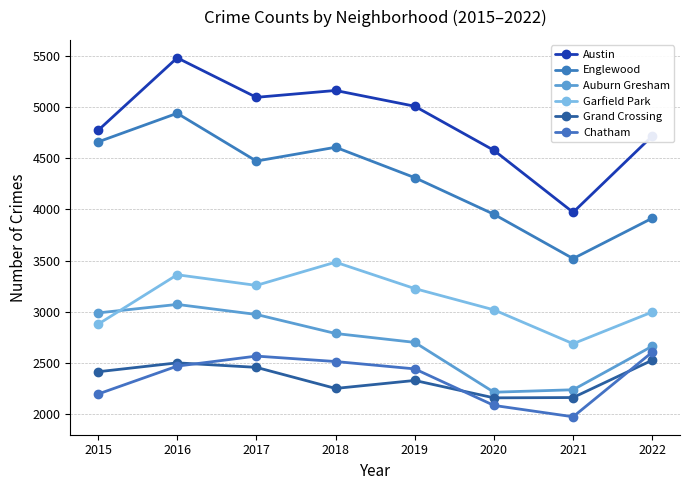

True or false: Chatham and Auburn Gresham cross at least once.

False